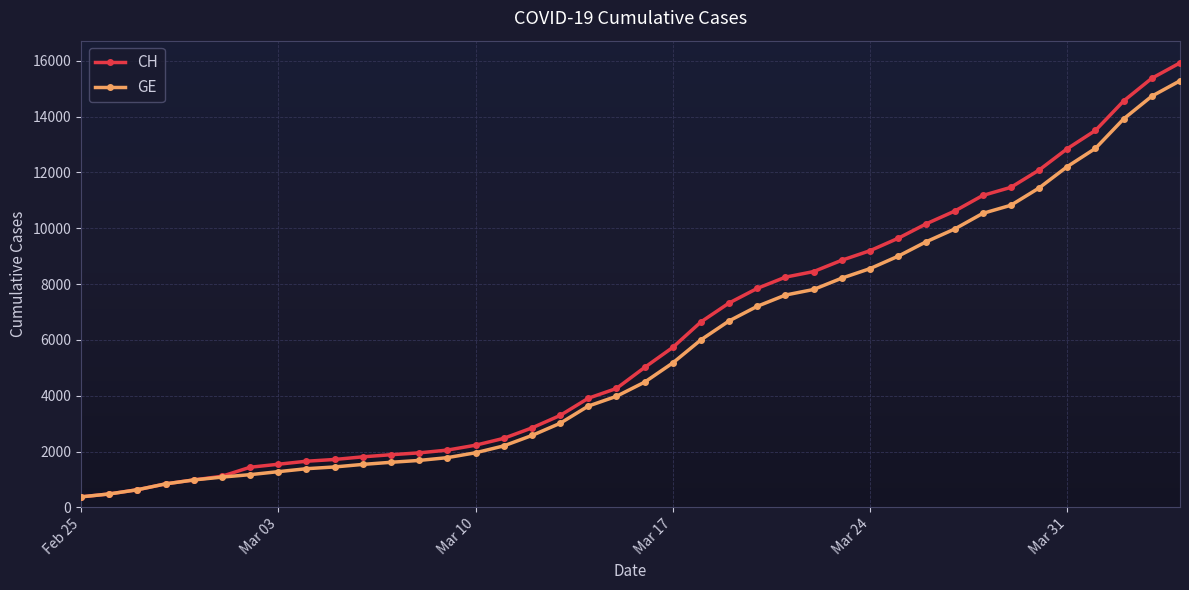

What is the minimum value for CH?

375